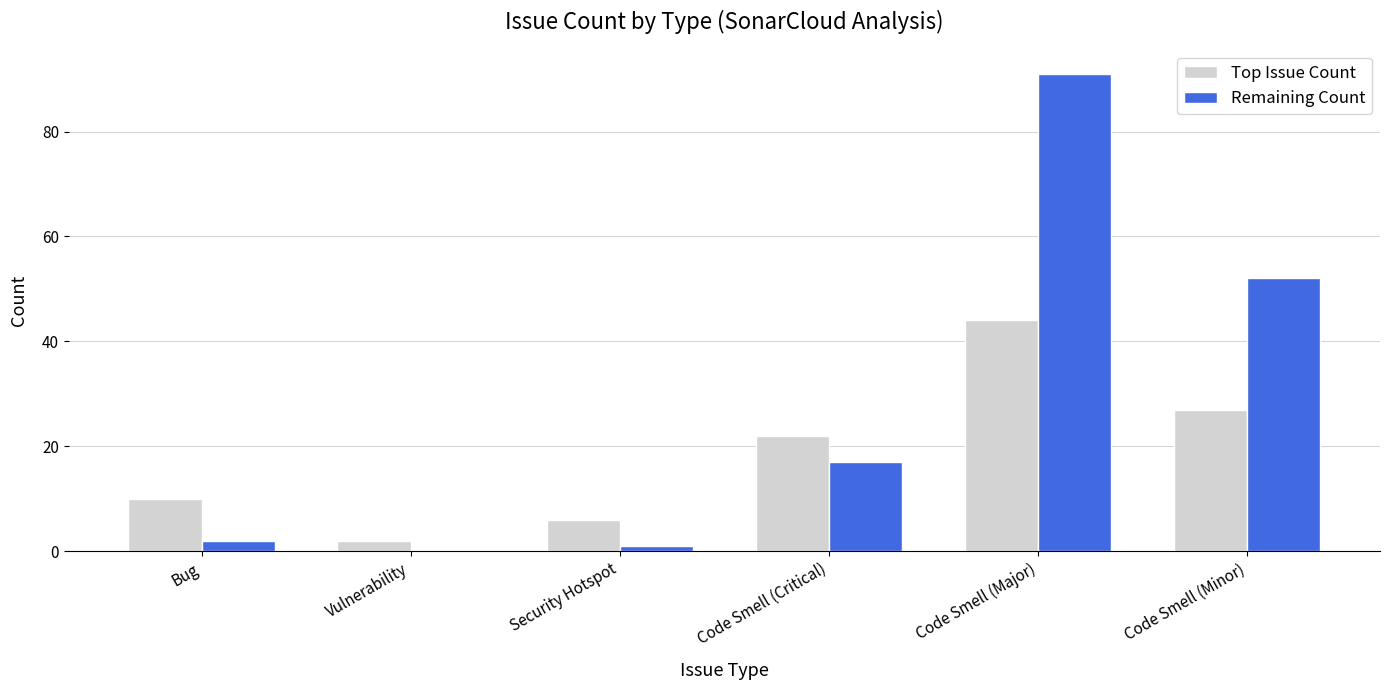

The value of Top Issue Count at Code Smell (Minor) is 27. True or false?

True